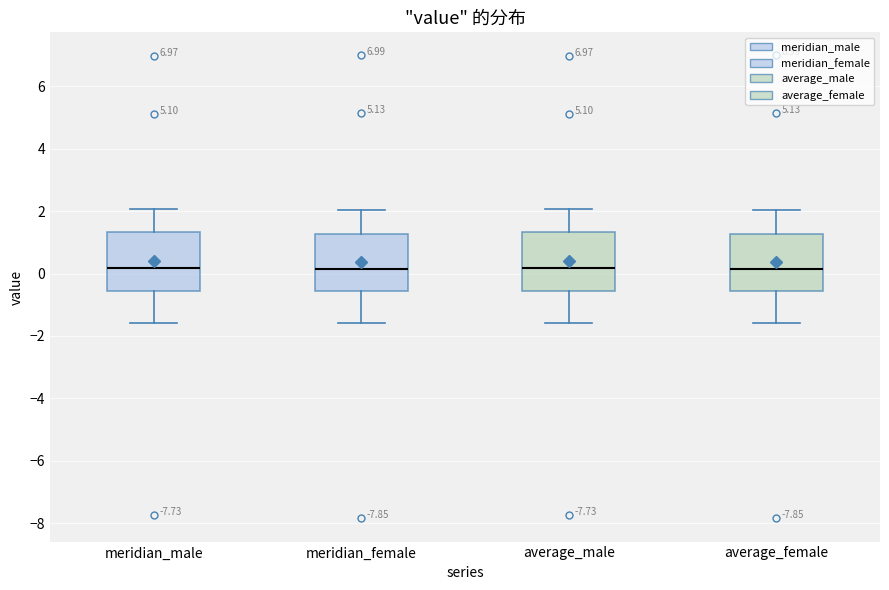

Reading left to right, read every box against the y-axis: the position of its median line, the range the box covers, and the ends of its whiskers. The values are not printed on the chart, so give them approximately, as read against the axis.

meridian_male: median 0.2, box -0.6 to 1.4, whiskers -1.6 to 2.0
meridian_female: median 0.2, box -0.6 to 1.2, whiskers -1.6 to 2.0
average_male: median 0.2, box -0.6 to 1.4, whiskers -1.6 to 2.0
average_female: median 0.2, box -0.6 to 1.2, whiskers -1.6 to 2.0